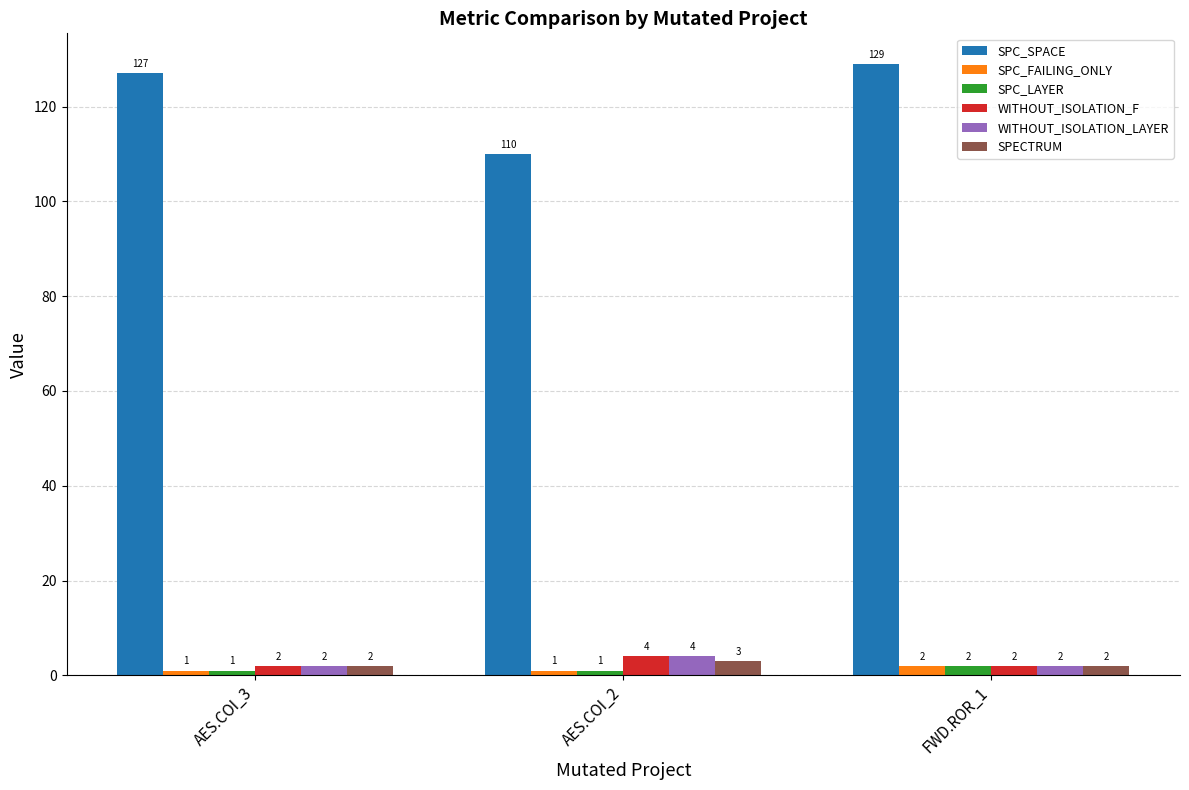

How many series are shown in this chart?

6